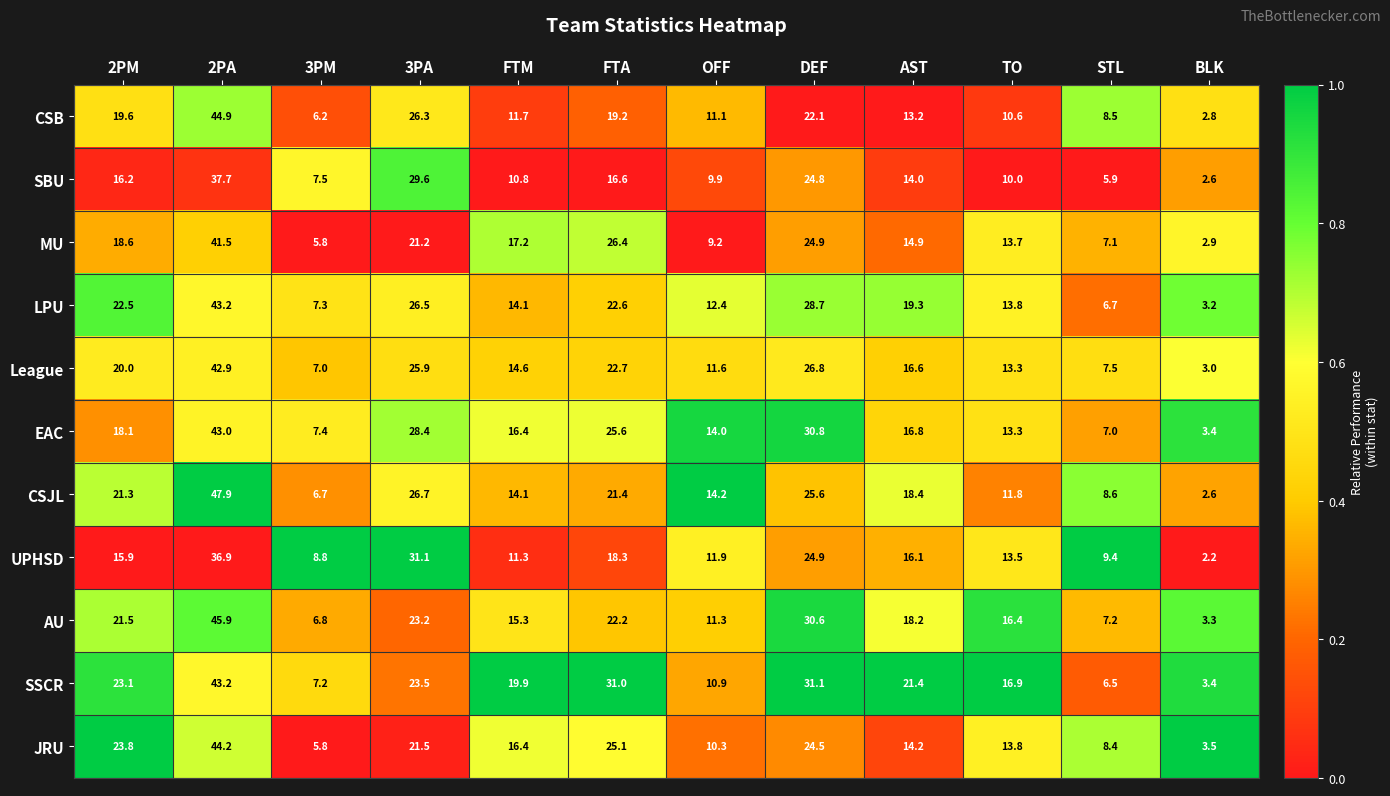

Which series has the largest range (max minus min)?

CSJL